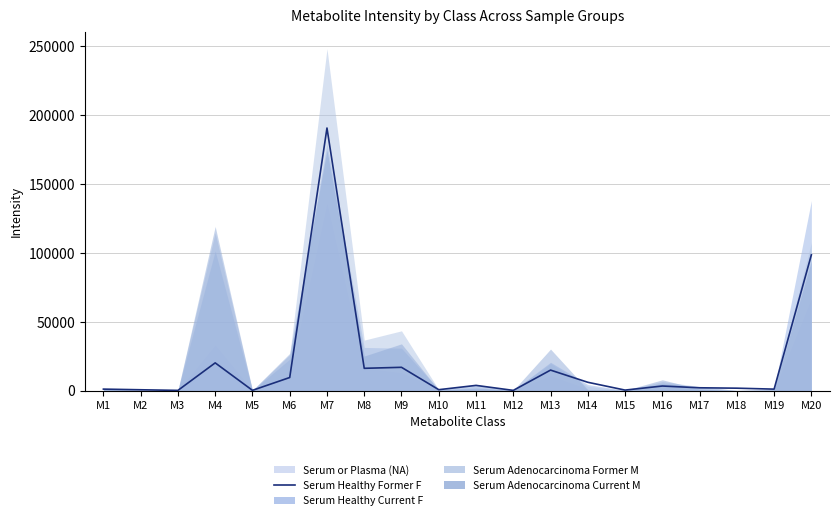

How many lines are shown in the chart?

1